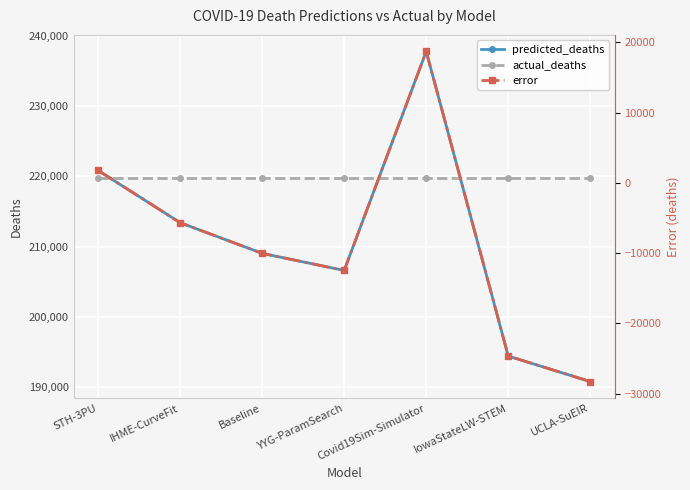

At which category does error reach its first local valley?

YYG-ParamSearch